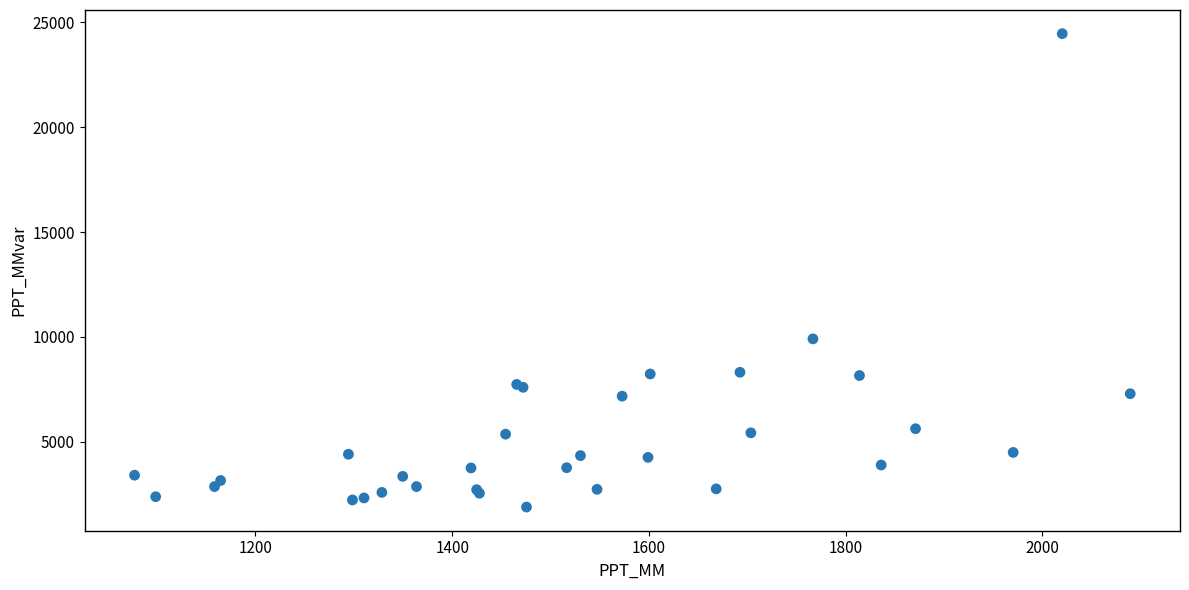

What Y value in the scatter plot is closest to 13175?

9908.6